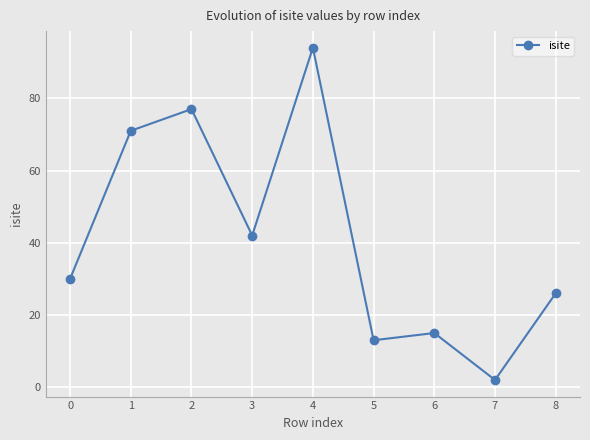

The chart shows a value of 42 at 3. True or false?

True